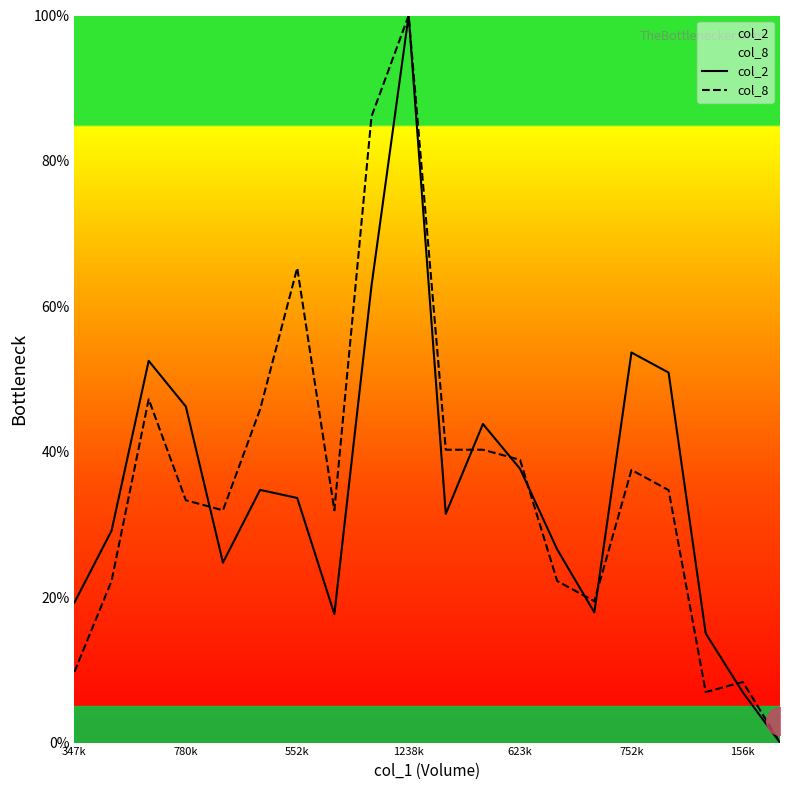

Is the value of col_2 at 752k greater than the value of col_8 at 1238k?

No